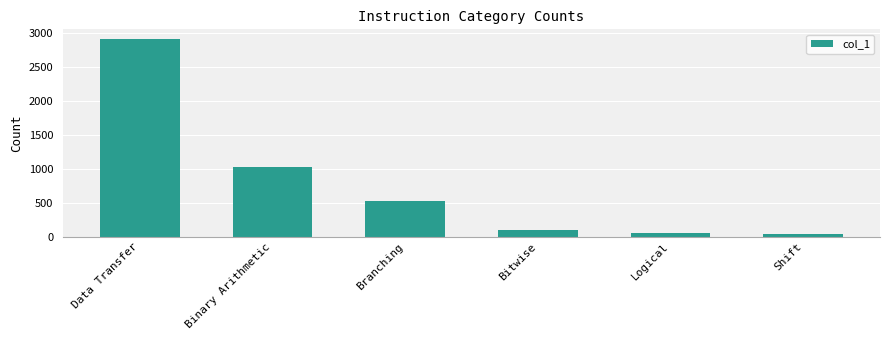

What is the approximate value at Branching, to the nearest 10?

530